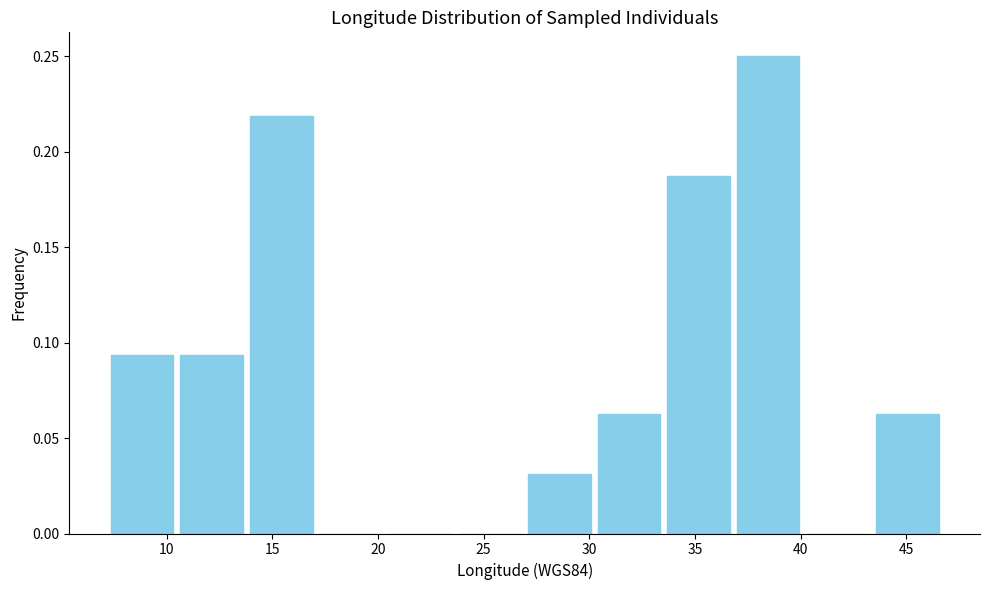

Reading left to right, transcribe this chart: for each bar, give the range it covers on the x-axis and its height. Neither the bar edges nor the heights are printed on the chart, so give them approximately, as read against the axes.

7.0 to 10.5: 0.095
10.5 to 14.0: 0.095
14.0 to 17.0: 0.220
17.0 to 20.5: 0
20.5 to 23.5: 0
23.5 to 27.0: 0
27.0 to 30.0: 0.030
30.0 to 33.5: 0.065
33.5 to 37.0: 0.190
37.0 to 40.0: 0.250
40.0 to 43.5: 0
43.5 to 46.5: 0.065